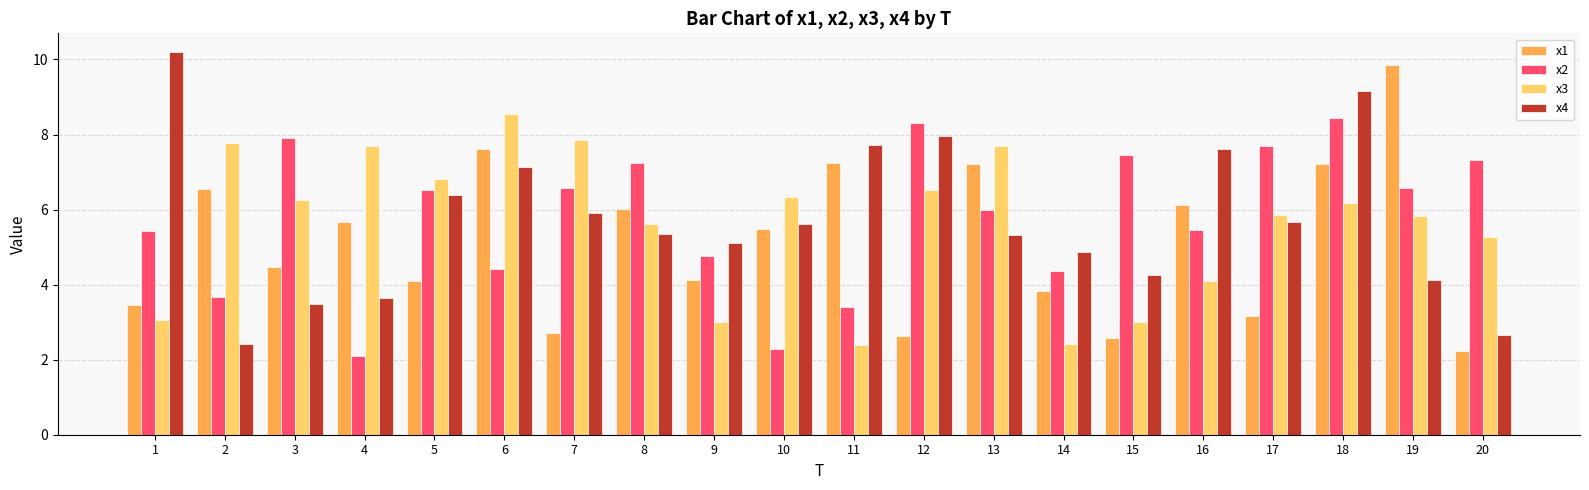

What are all the series names shown in the legend?

x1, x2, x3, x4